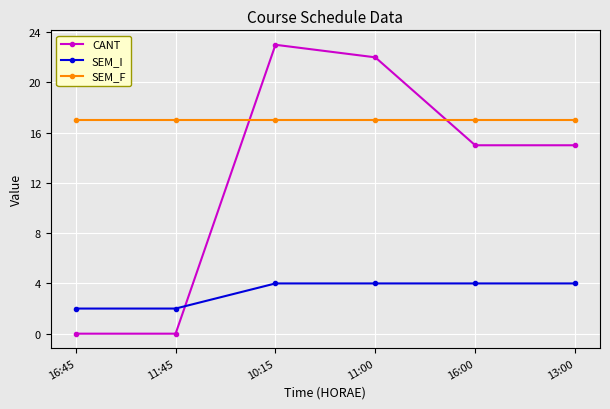

Is it true that SEM_F equals 28 at 11:45?

False